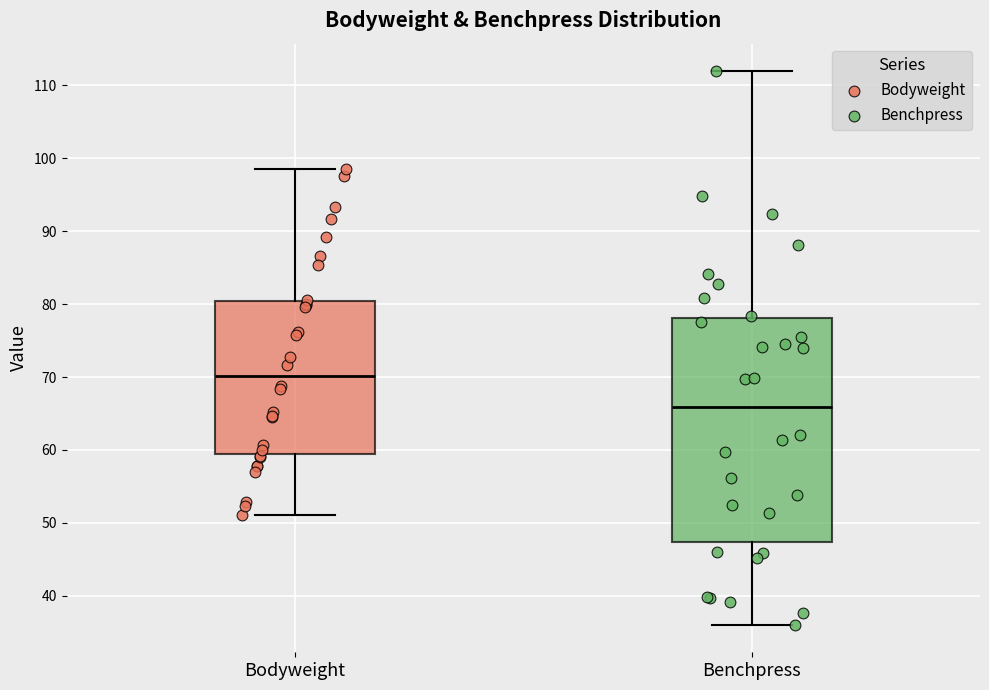

Reading left to right, transcribe this box plot: for each box, give where its median line is, the range the box spans, and where its two whiskers end, as read against the y-axis. The values are not printed on the chart, so give them approximately, as read against the axis.

Bodyweight: median 70, box 59 to 80, whiskers 51 to 98
Benchpress: median 66, box 47 to 78, whiskers 36 to 112